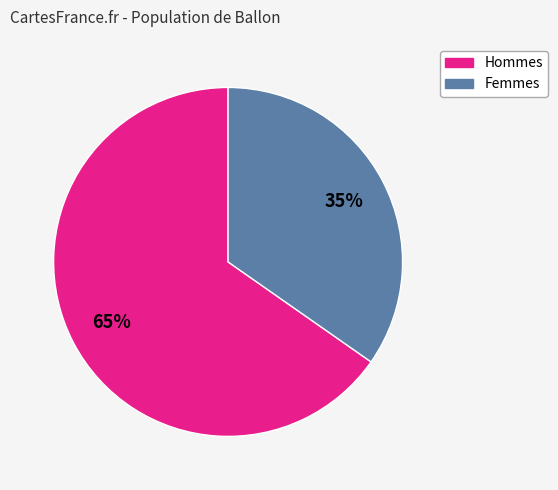

Is there a majority slice in this chart?

Yes